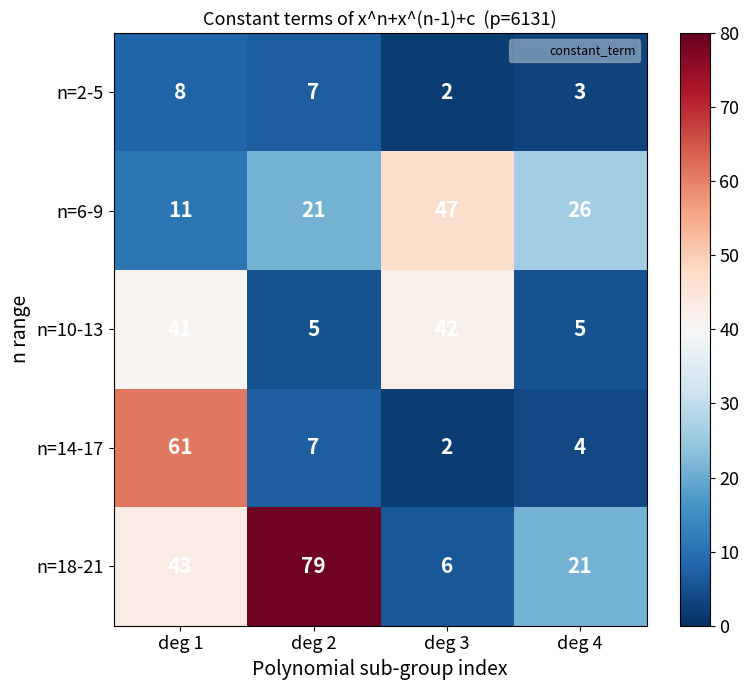

What is the difference between the n=6-9 values at deg 4 and deg 2?

5